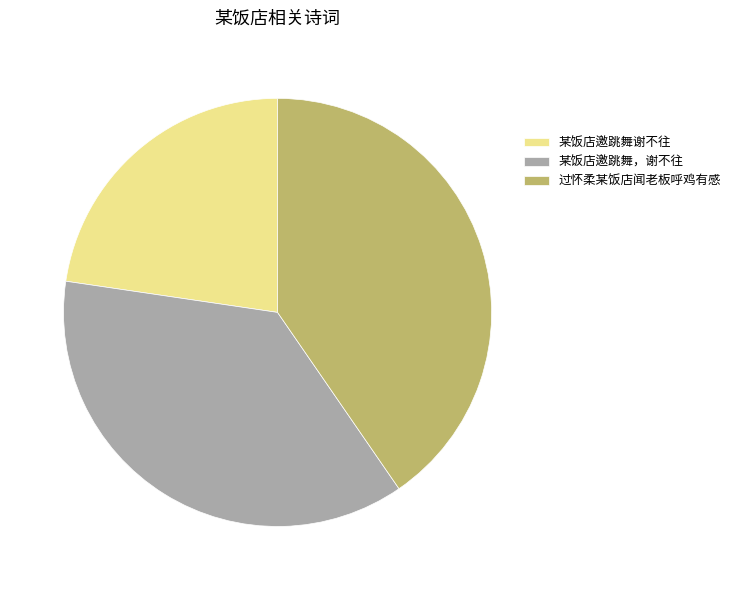

Does 过怀柔某饭店闻老板呼鸡有感 account for over 50% of the chart?

No